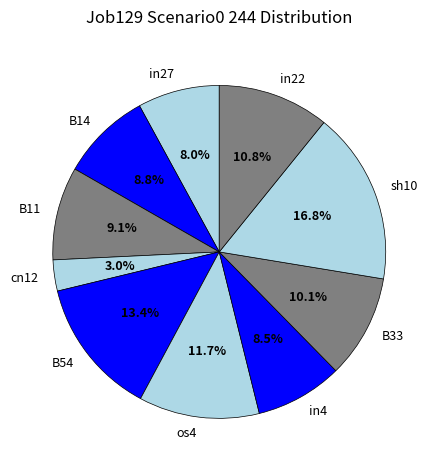

Between sh10 and B33, which is larger?

sh10